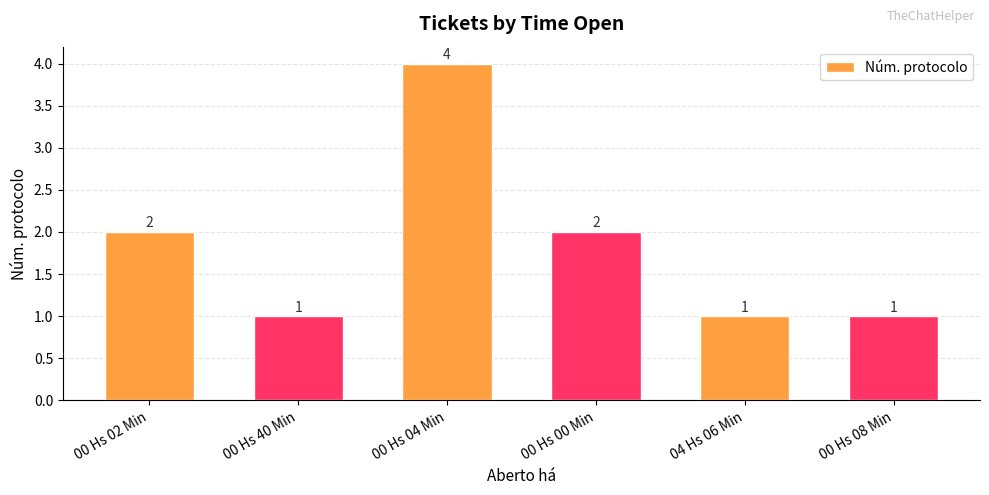

Reading left to right, list all the values displayed in this chart.

00 Hs 02 Min=2	00 Hs 40 Min=1	00 Hs 04 Min=4	00 Hs 00 Min=2	04 Hs 06 Min=1	00 Hs 08 Min=1